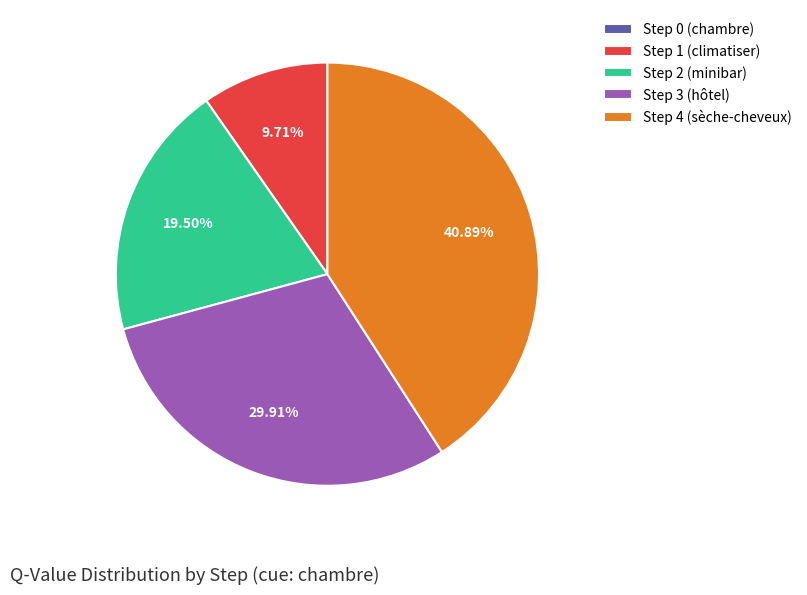

Between Step 1 (climatiser) and Step 4 (sèche-cheveux), which is larger?

Step 4 (sèche-cheveux)